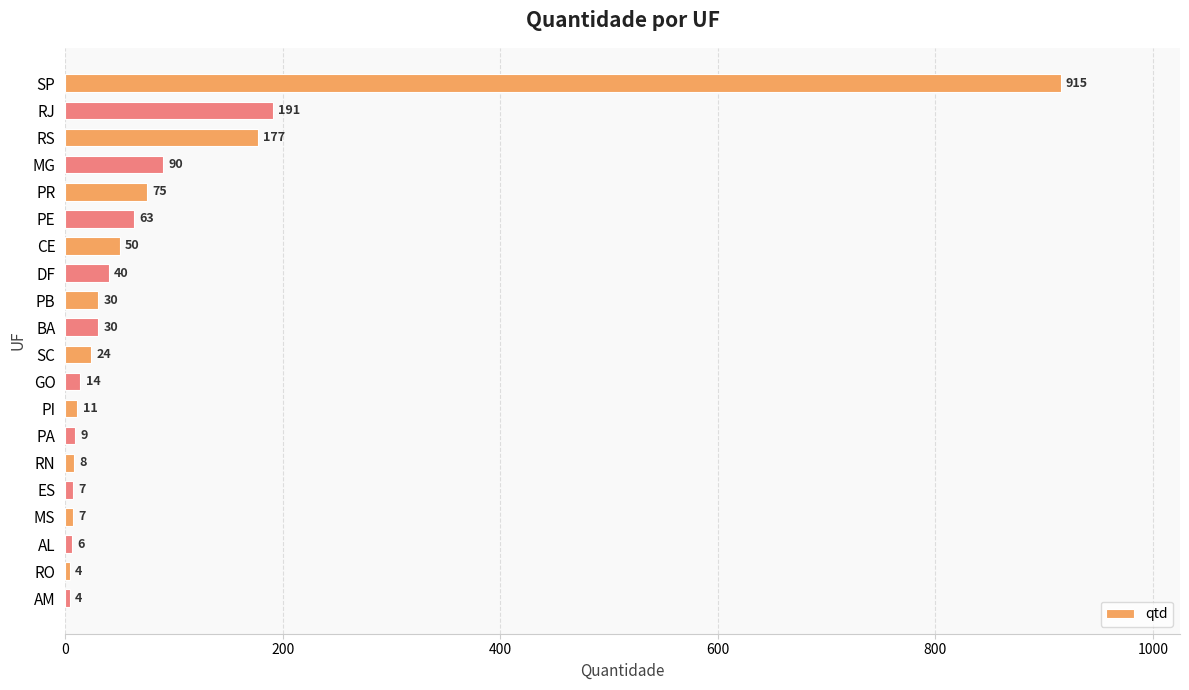

Reading top to bottom, what are all the values shown in this chart?

SP=915	RJ=191	RS=177	MG=90	PR=75	PE=63	CE=50	DF=40	PB=30	BA=30	SC=24	GO=14	PI=11	PA=9	RN=8	ES=7	MS=7	AL=6	RO=4	AM=4